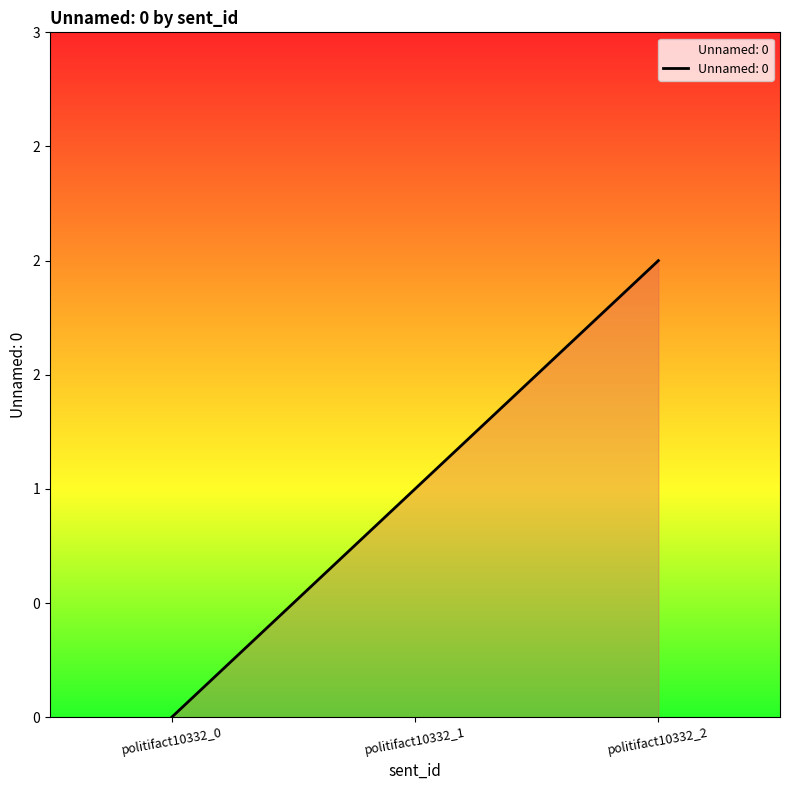

How many positive values are there?

2